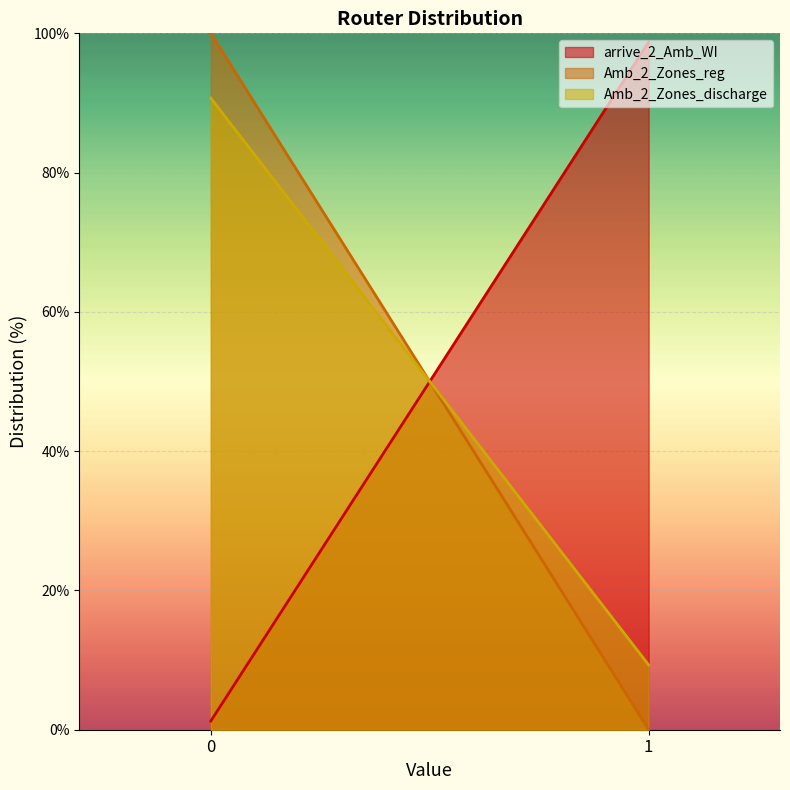

What is the value of the Amb_2_Zones_discharge point at the 2nd from the left?

9.3